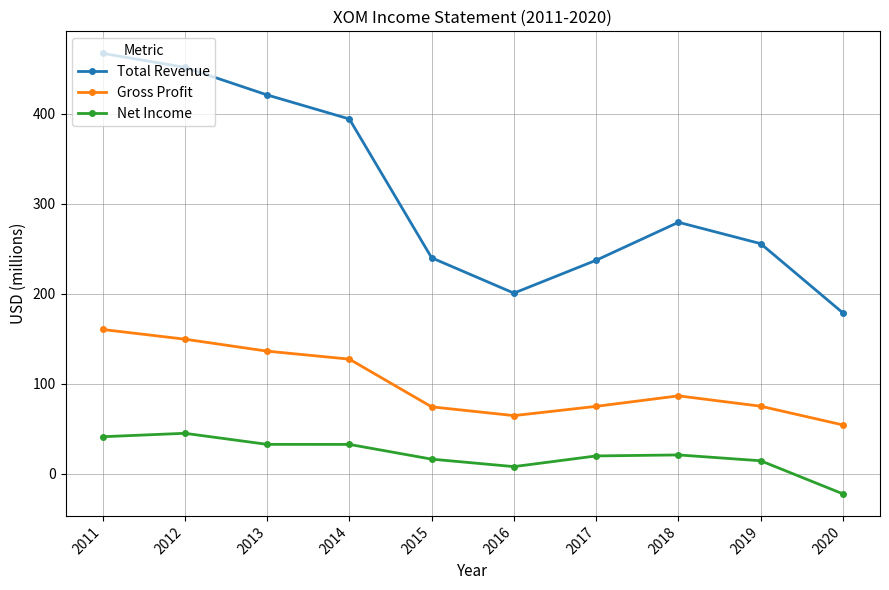

True or false: Gross Profit and Net Income cross at least once.

False